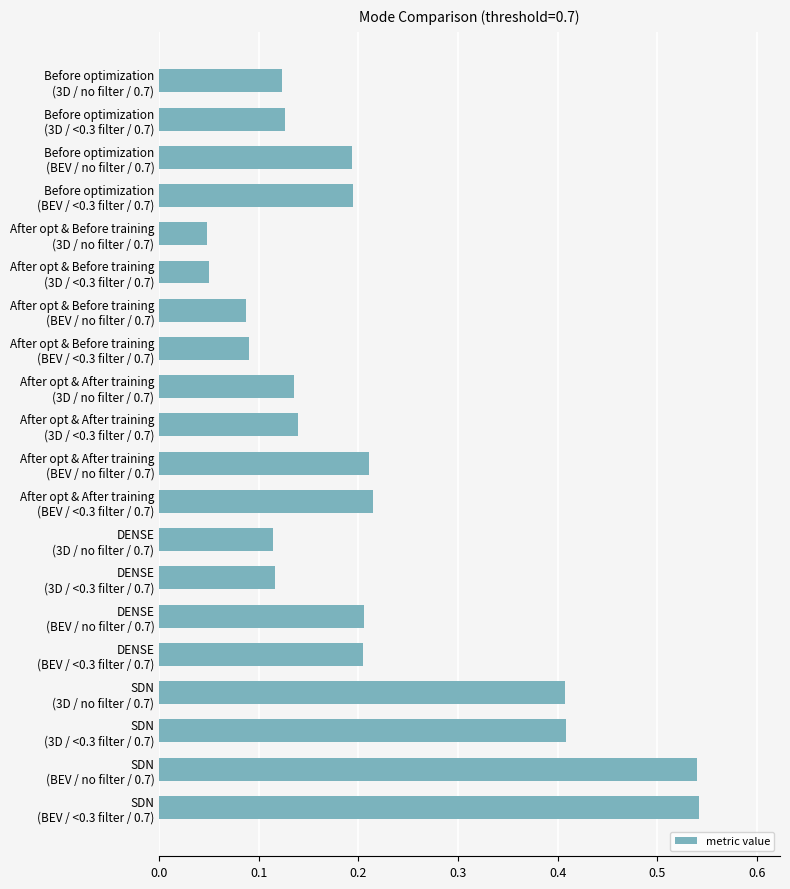

How many data points does each series have?

20